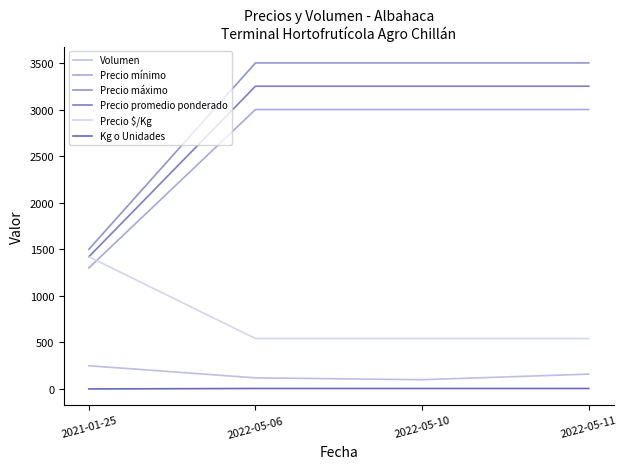

What is the sum of the Precio máximo values at 2022-05-06 and 2022-05-11?

7000